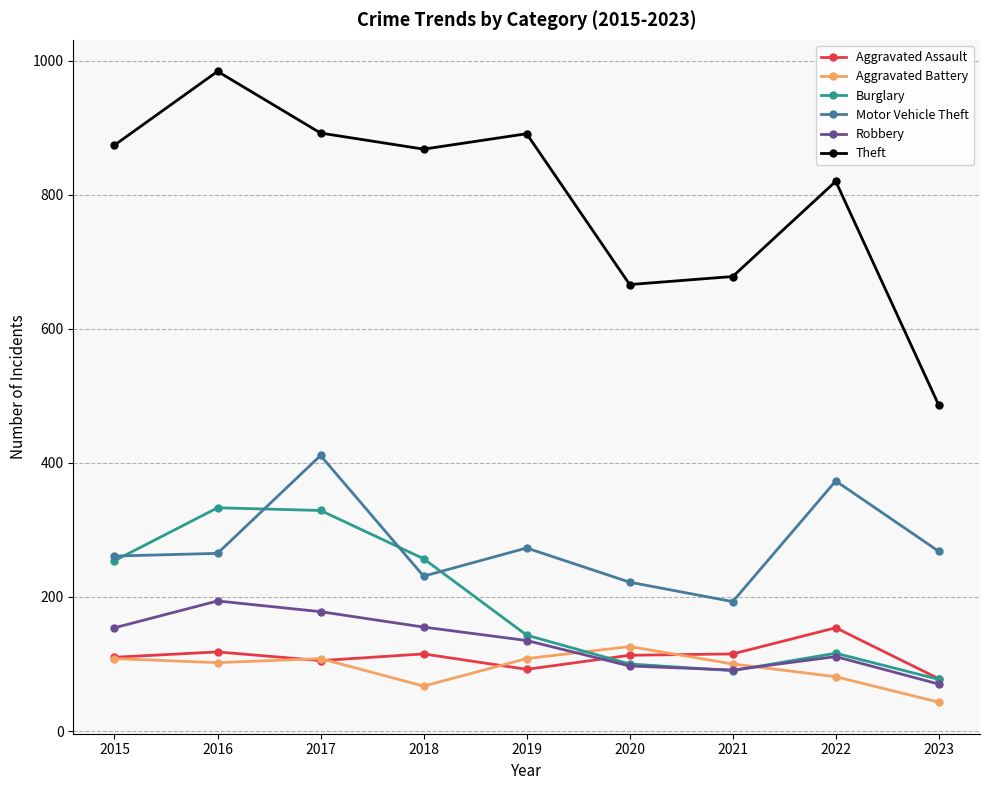

What is the value of the Robbery point at the 5th from the left?

135